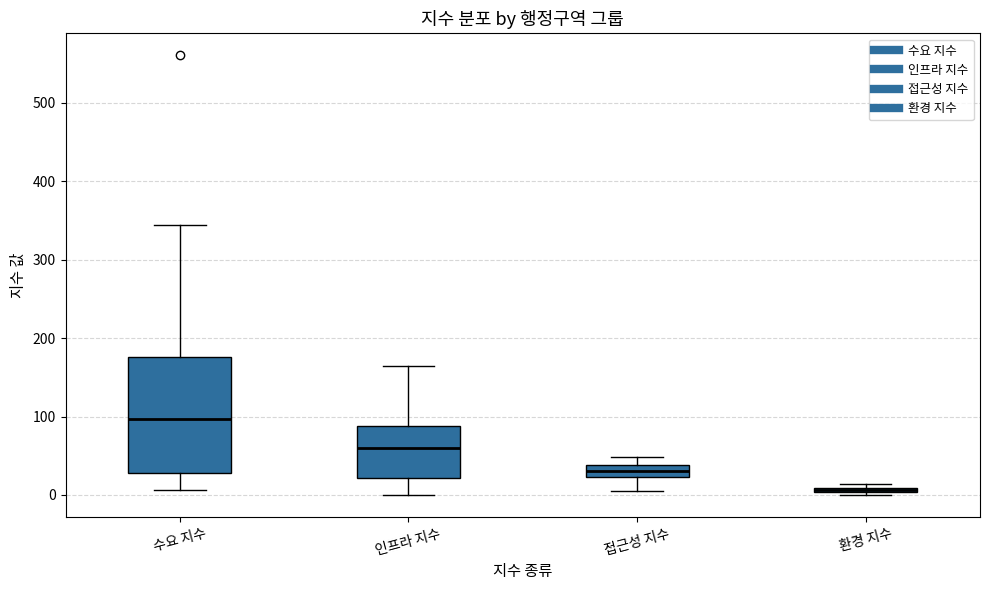

Where does the lower whisker of the box for 접근성 지수 end on the y-axis? The values are not printed on the chart, so give them approximately, as read against the axis.

10